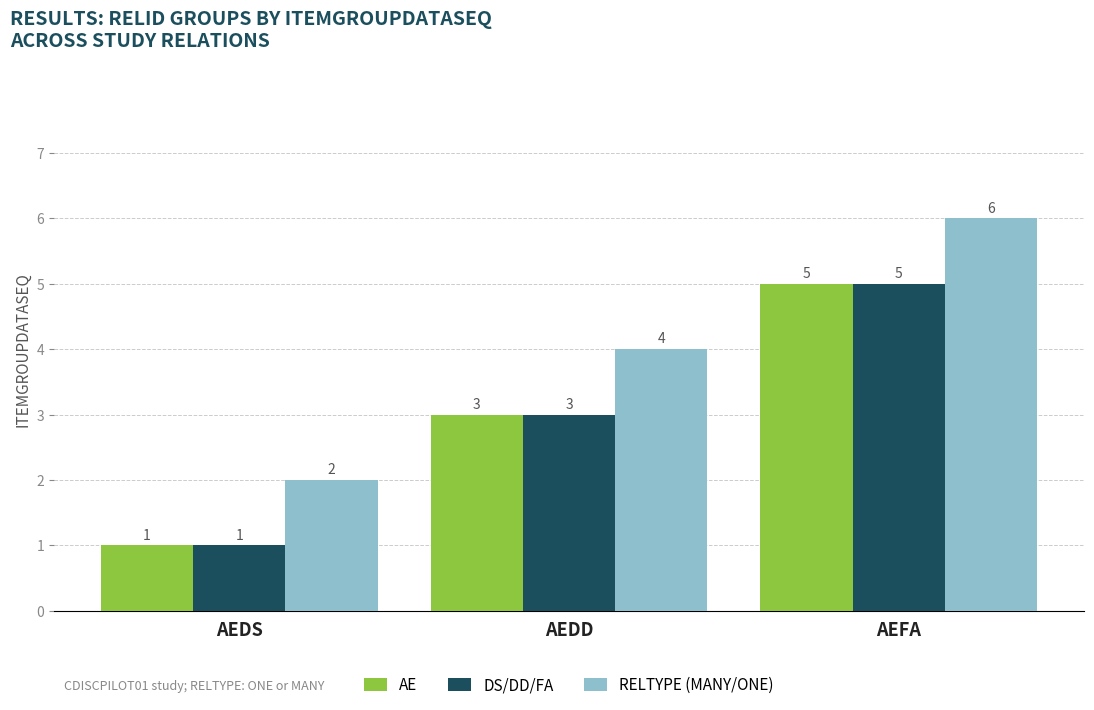

The DS/DD/FA series shows 3 at AEDD. True or false?

True